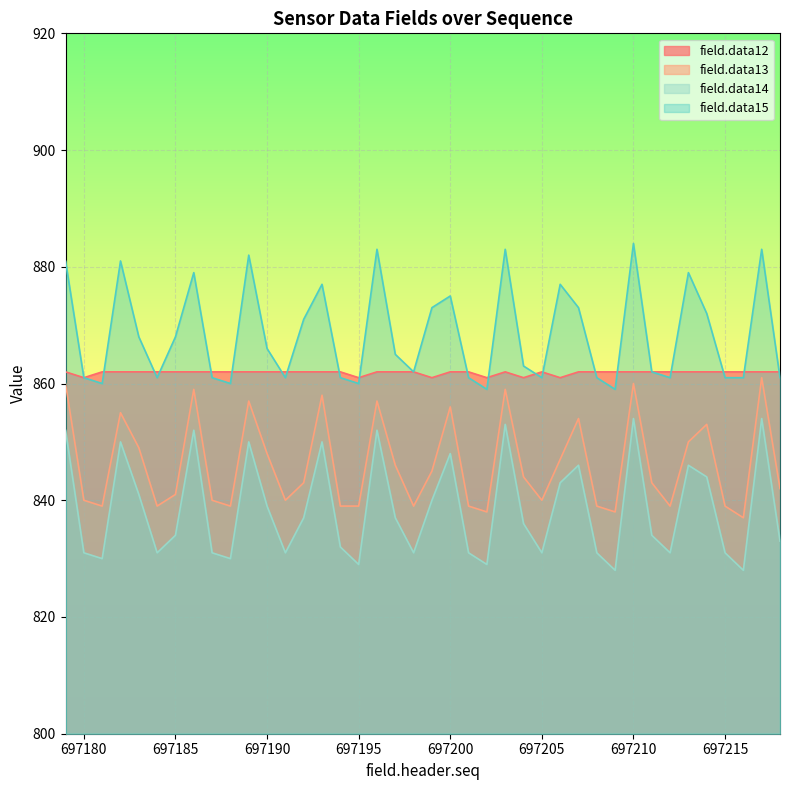

What is the difference between the highest and lowest values at 697207?

27